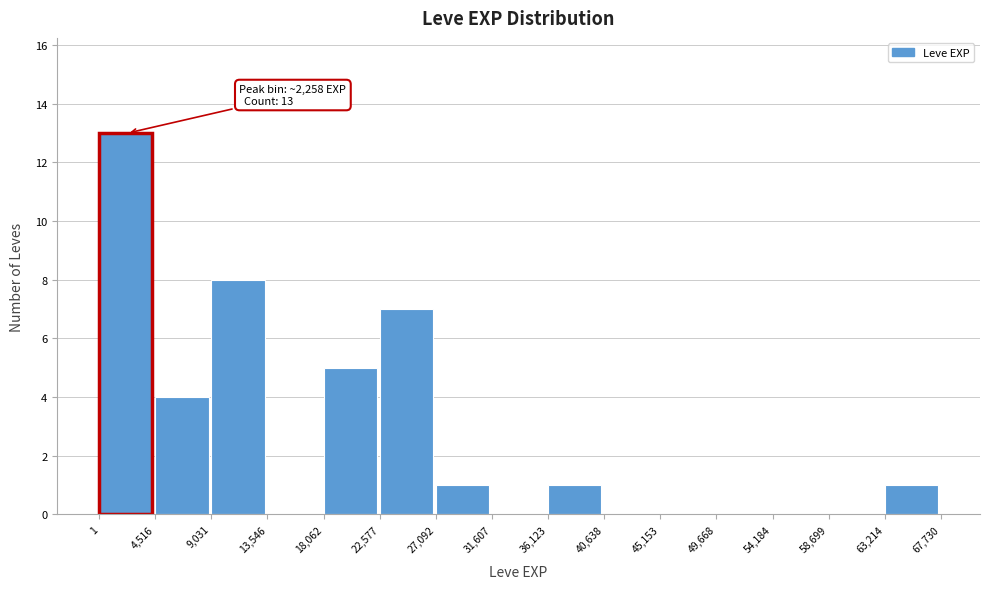

Over which range of the x-axis is the bar tallest?

1 to 4,516